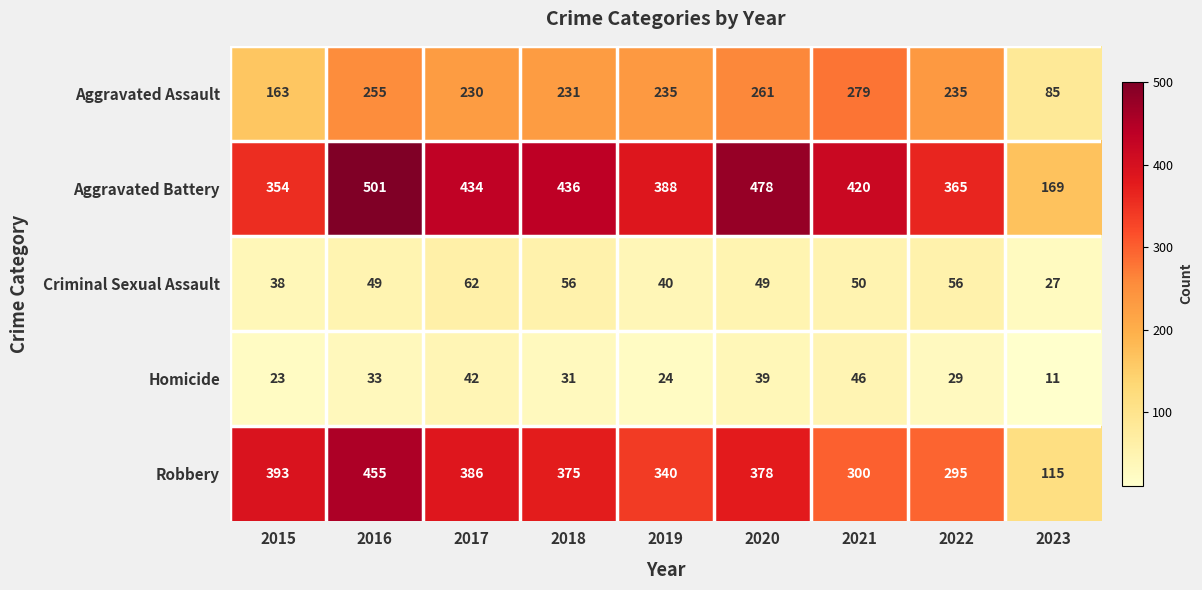

Which series changed the most between 2019 and 2023?

Robbery